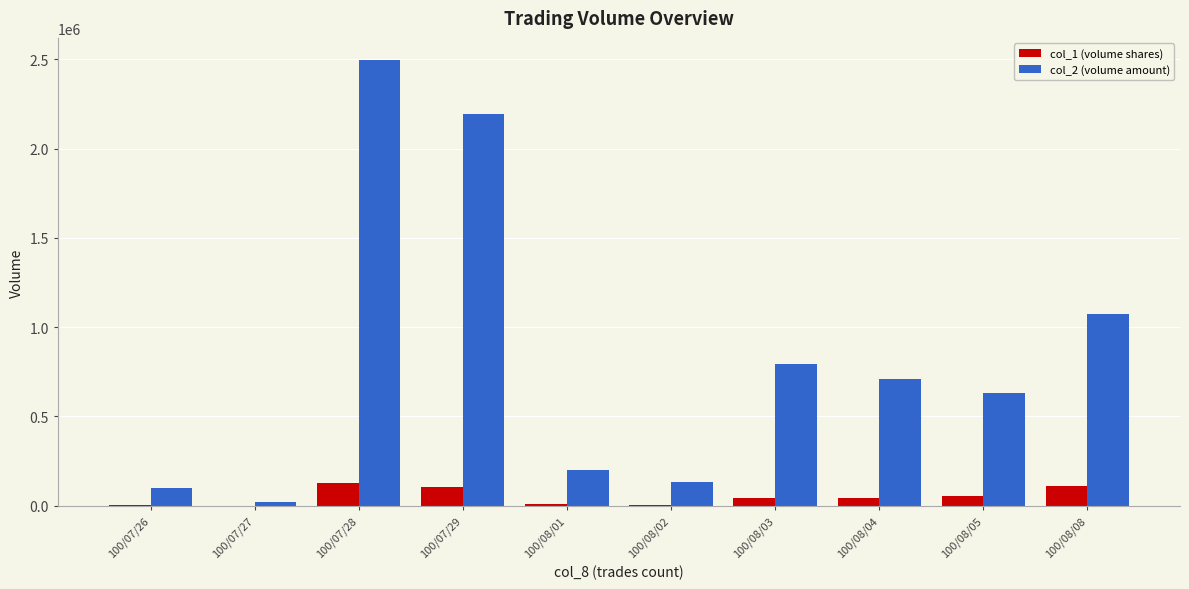

What is the spread (max minus min) of values at 100/08/05?

575100